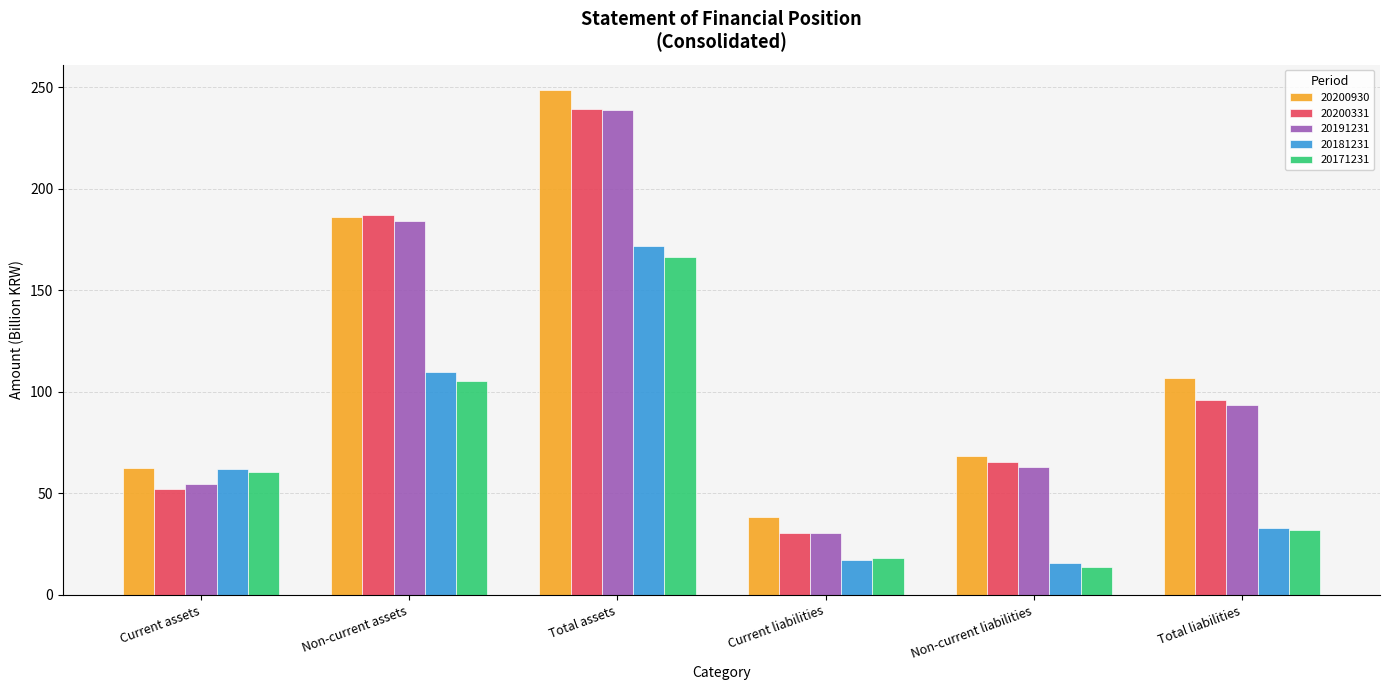

How many bars are there in total?

30